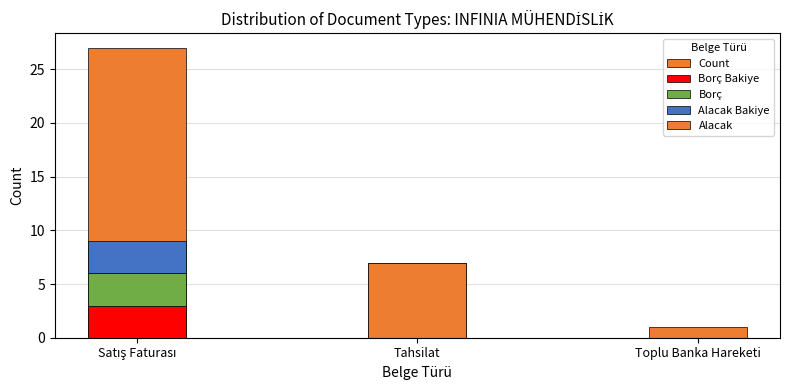

How many bars are there in each group?

4